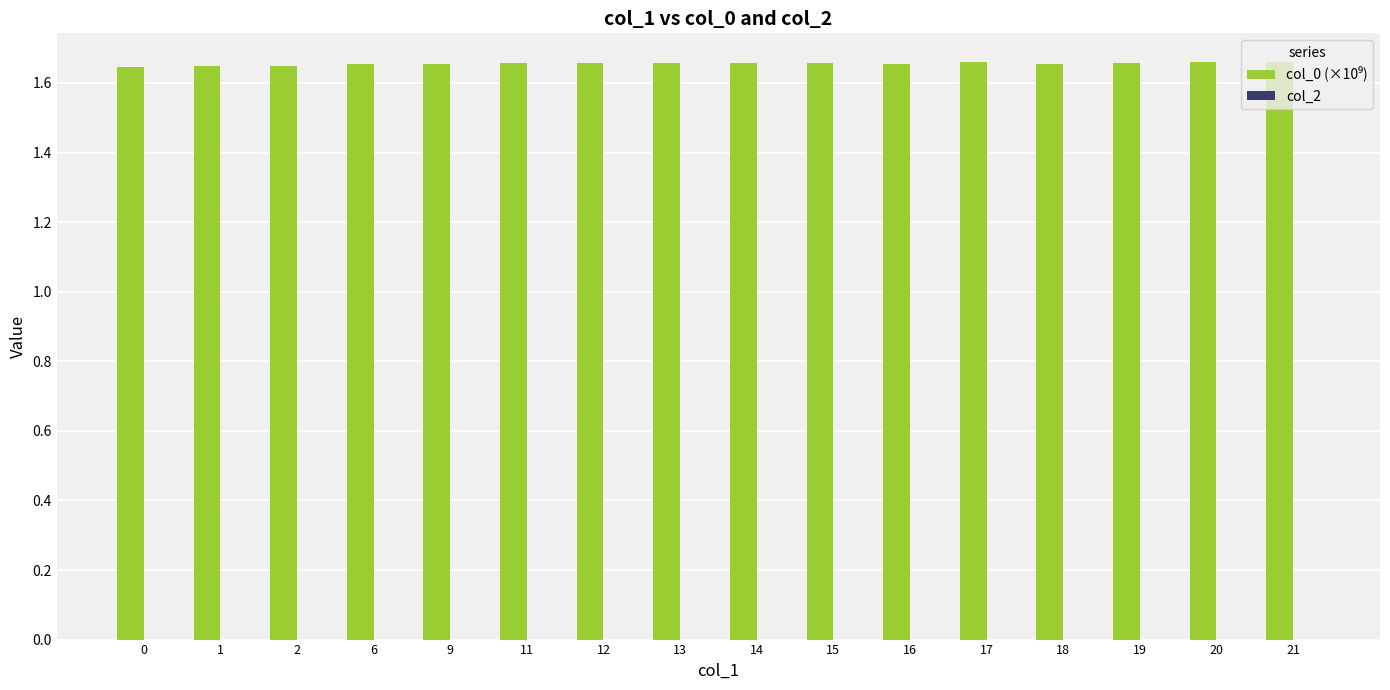

True or false: the data shows 0.4 at 18.

False